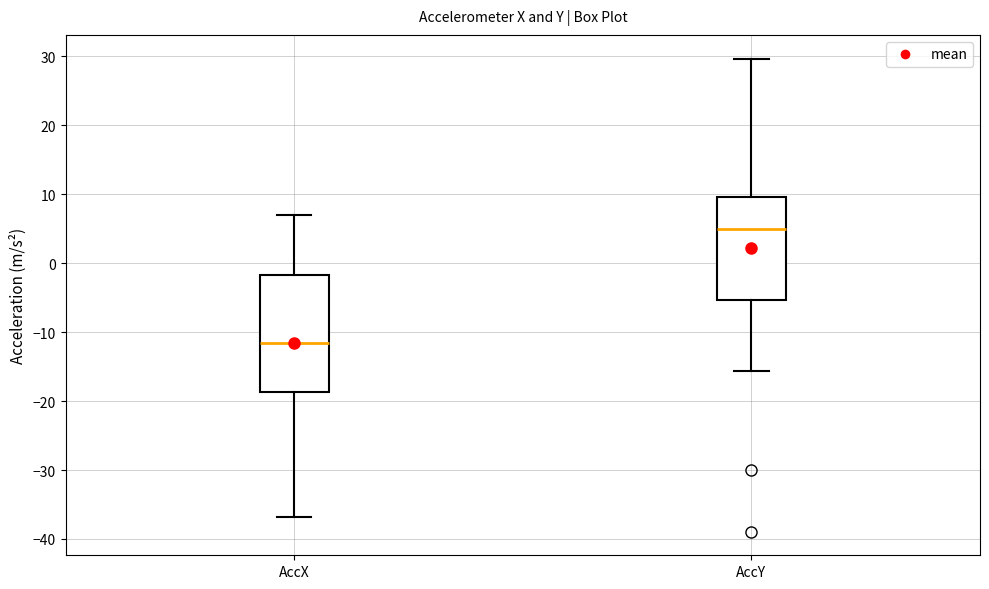

Reading left to right, read every box against the y-axis: the position of its median line, the range the box covers, and the ends of its whiskers. The values are not printed on the chart, so give them approximately, as read against the axis.

AccX: median -12, box -19 to -2, whiskers -37 to 7
AccY: median 5, box -5 to 10, whiskers -16 to 30